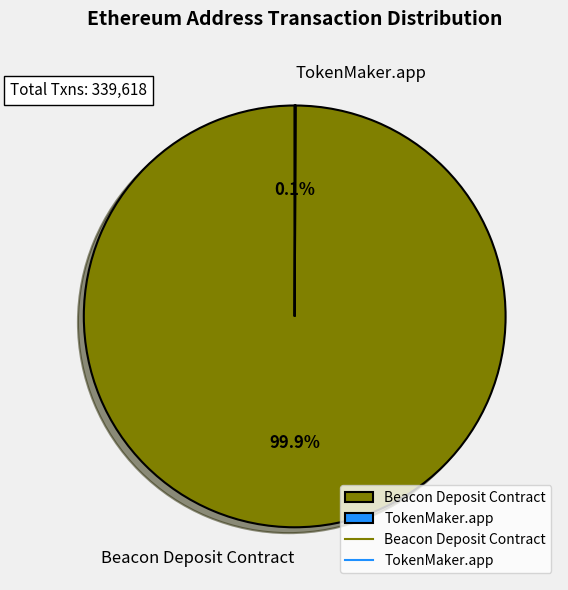

Which slice is the largest?

Beacon Deposit Contract